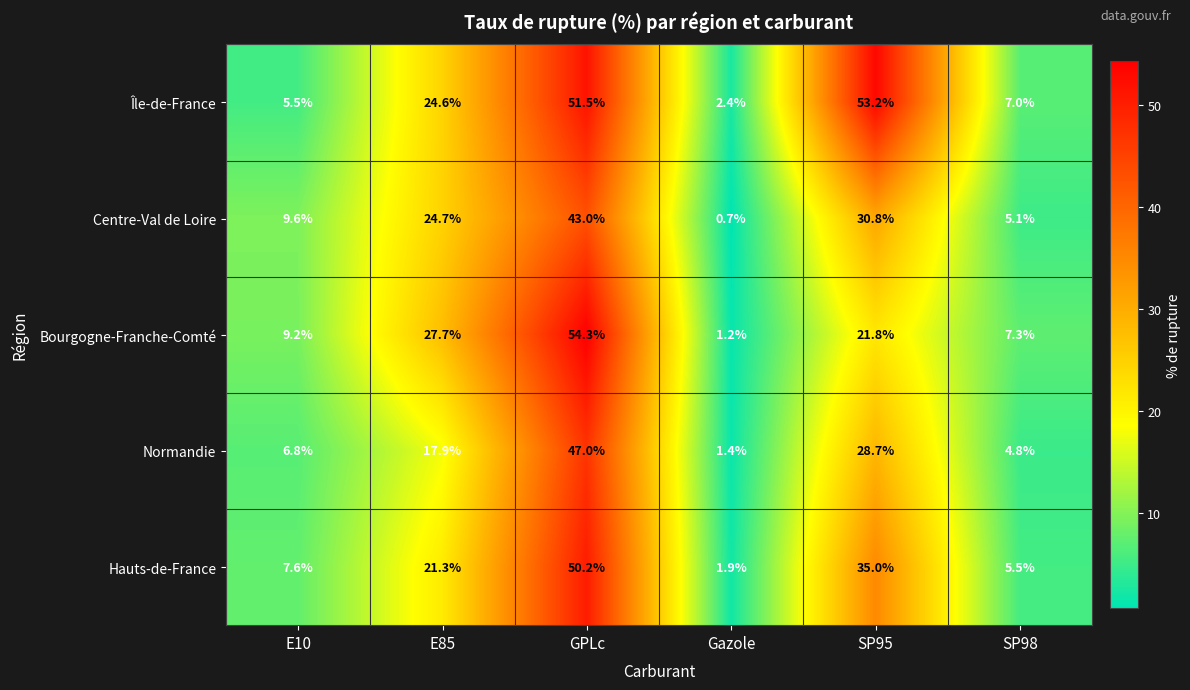

At which label does Bourgogne-Franche-Comté reach its minimum?

Gazole